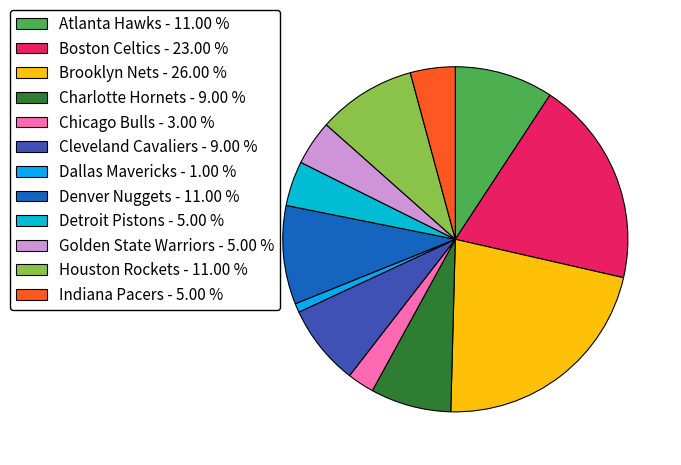

What percentage is NOT represented by Brooklyn Nets?

78.2%